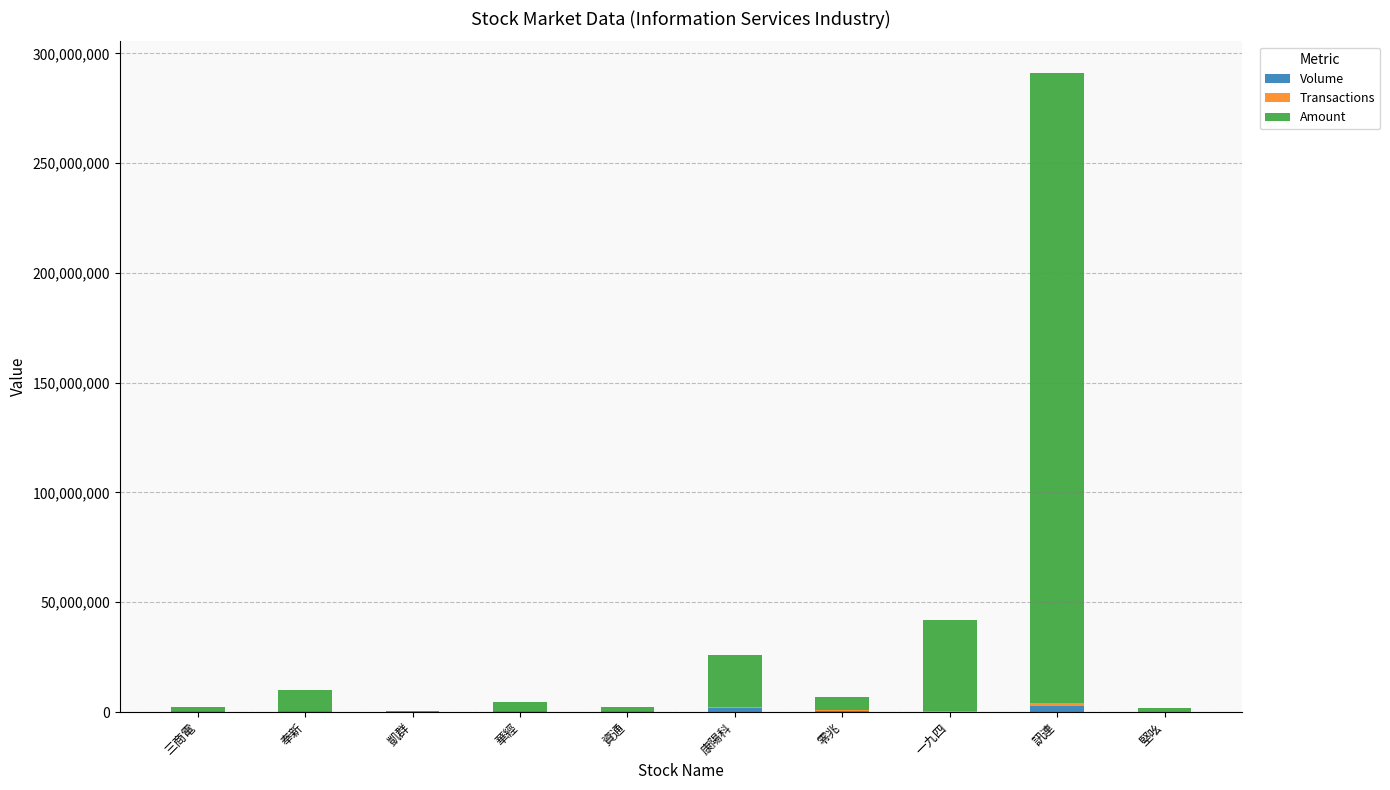

Rank the categories by Amount value from highest to lowest.

訊連, 一九四, 康陽科, 奉新, 零兆, 華經, 三商電, 資通, 堅吆, 凱群